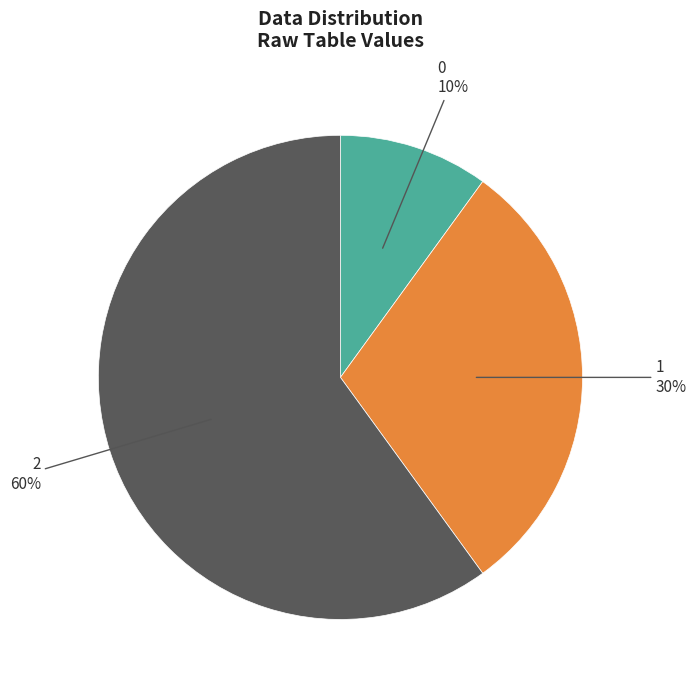

To the nearest percent, what is the average slice percentage?

33%